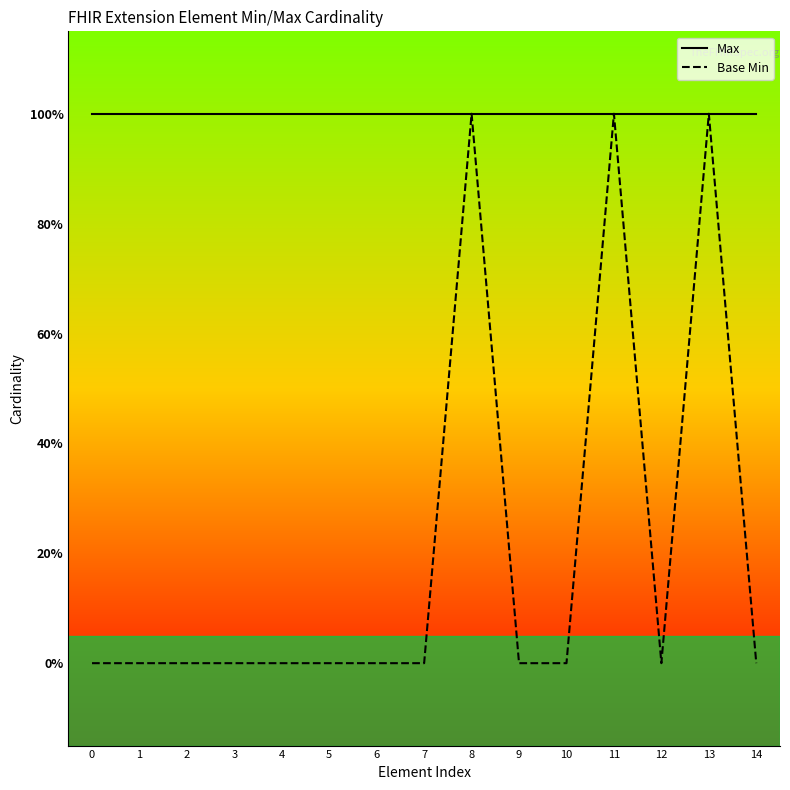

Which series changed the most between 6 and 7?

Max